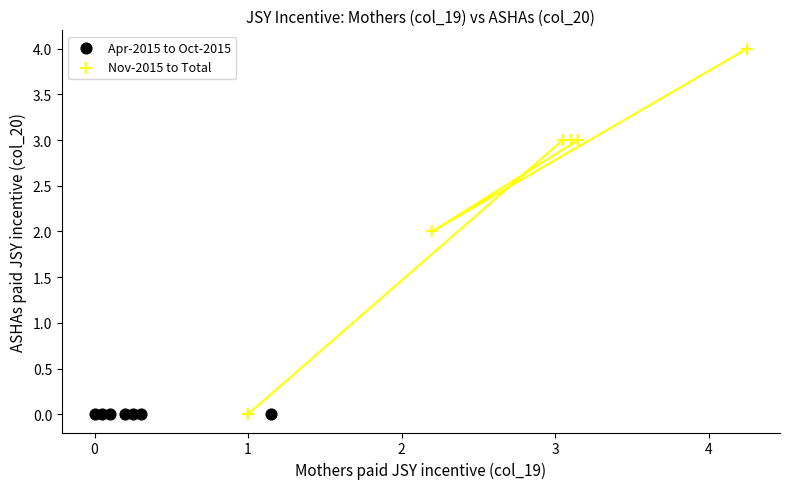

Which series reaches the maximum Y coordinate?

Nov-2015 to Total